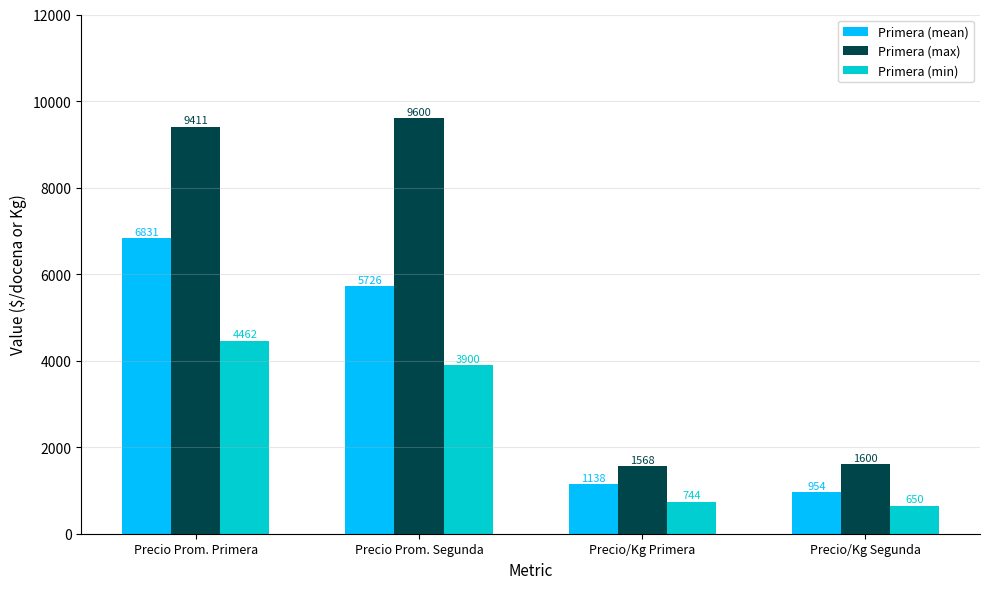

Does the chart contain stacked bars?

No